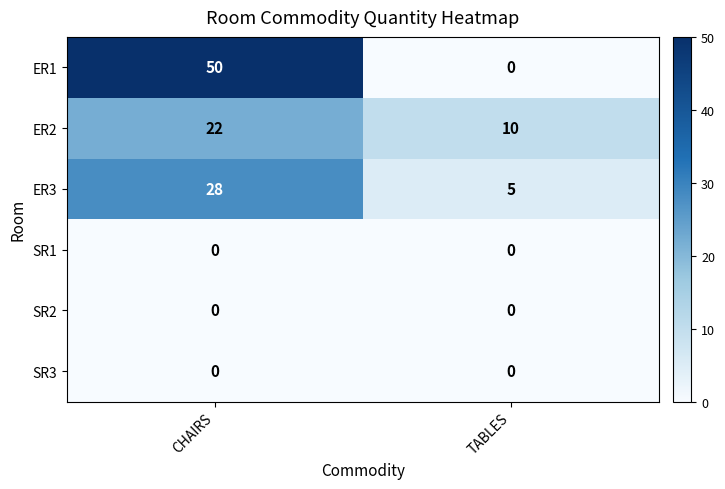

Which label corresponds to the largest value in the chart?

CHAIRS